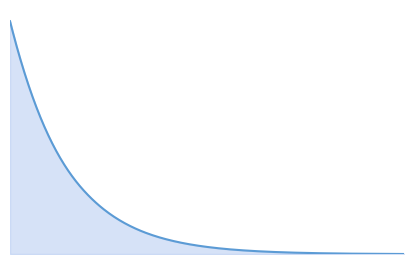

The chart shows a value of 0 at 0. True or false?

True